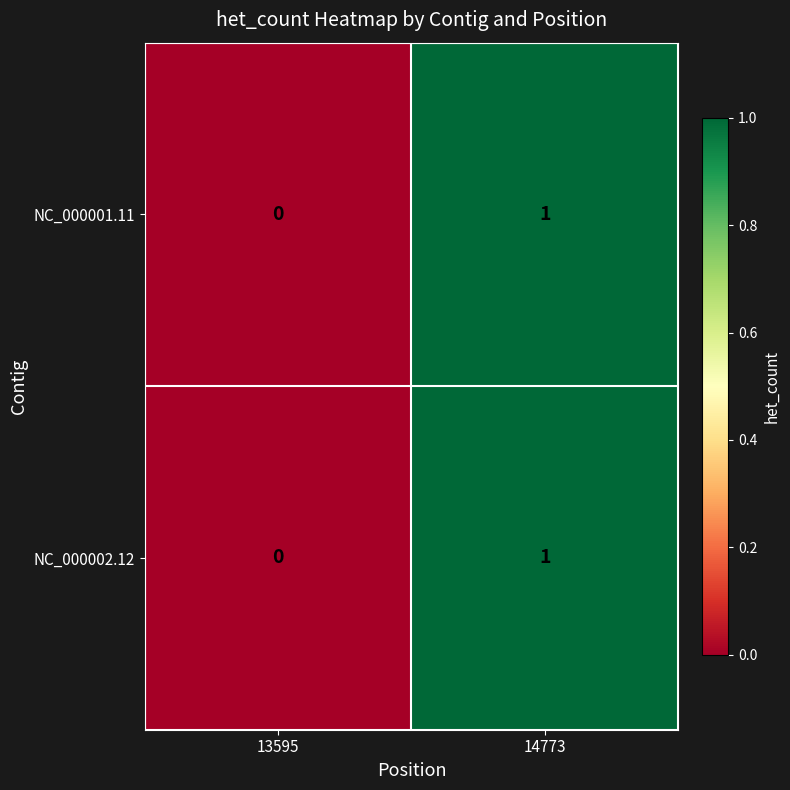

Which category has the highest value across all series?

14773